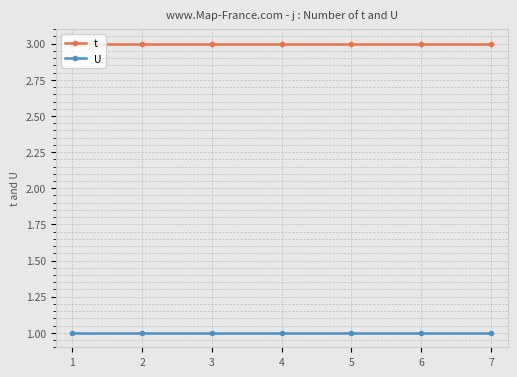

What is the greatest value displayed?

3